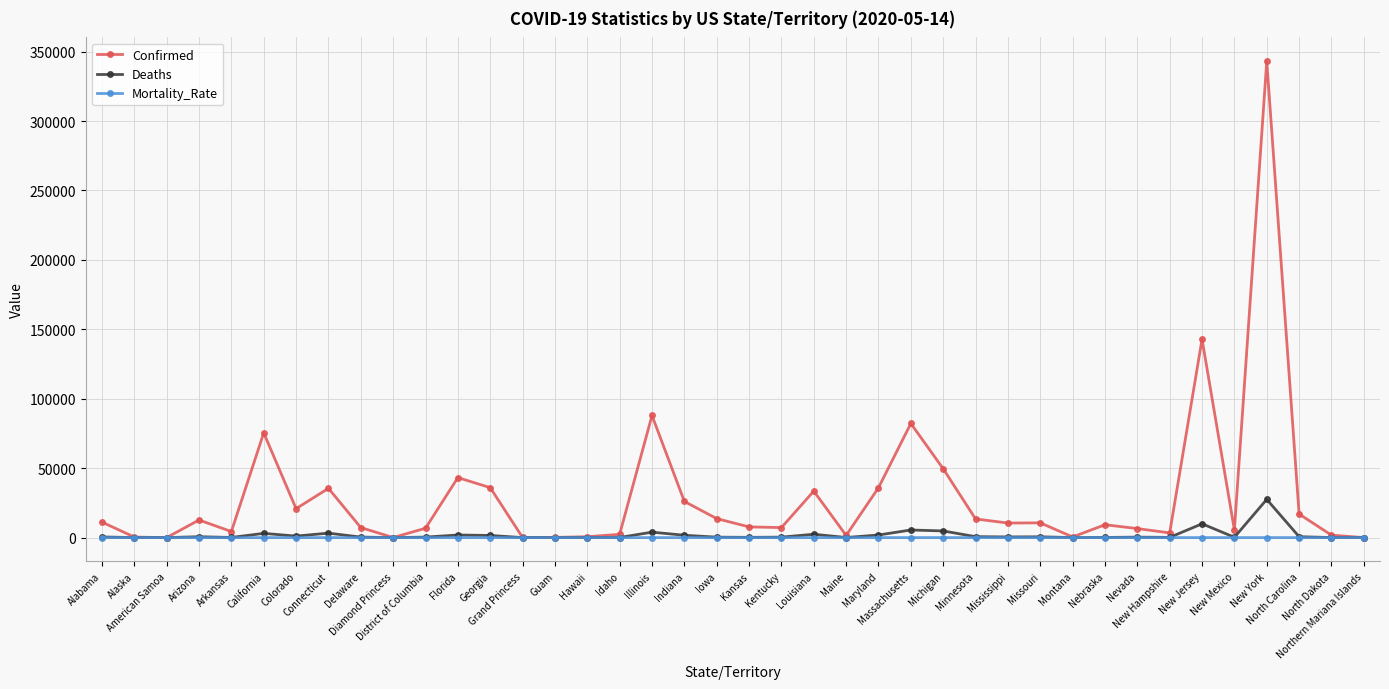

Does the chart display data point markers on the line(s)?

Yes